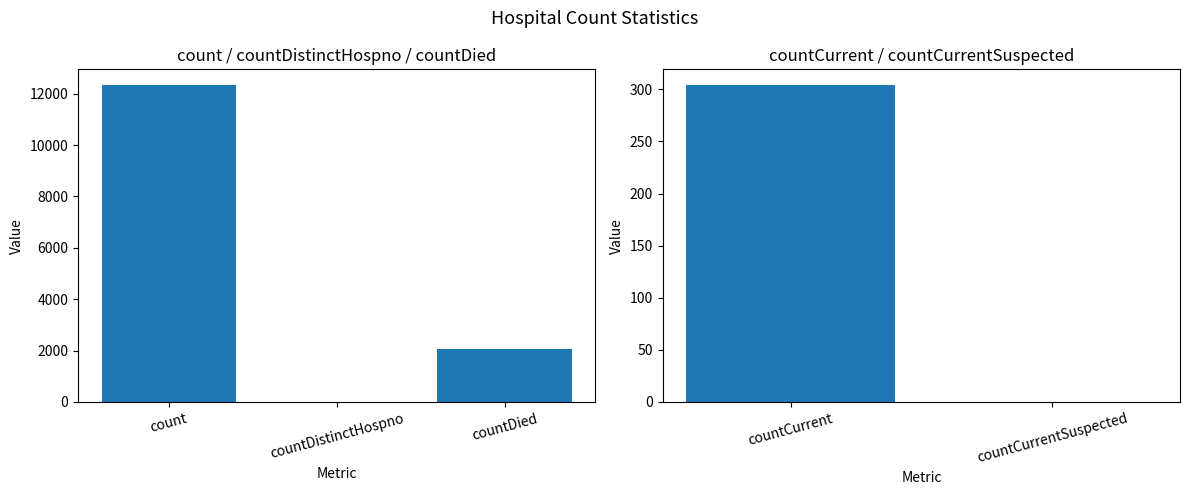

Where is the data nearest to the value 6165?

countDied